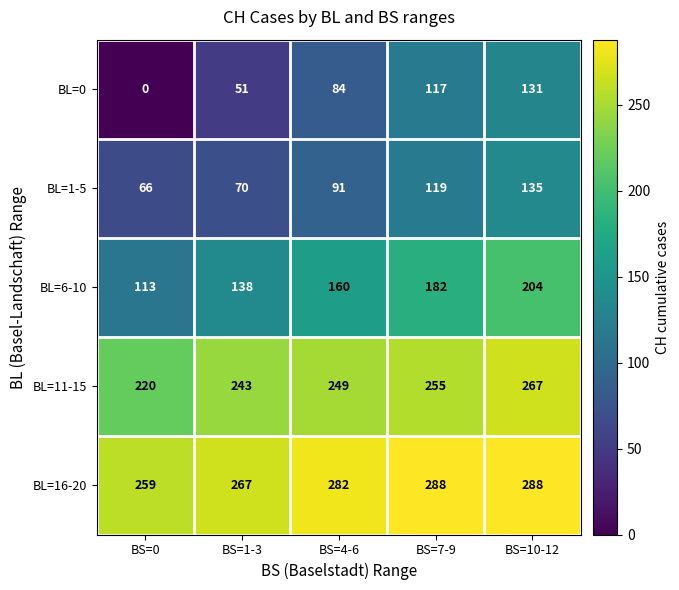

Count the BL=16-20 values in the range 267 to 288.

4